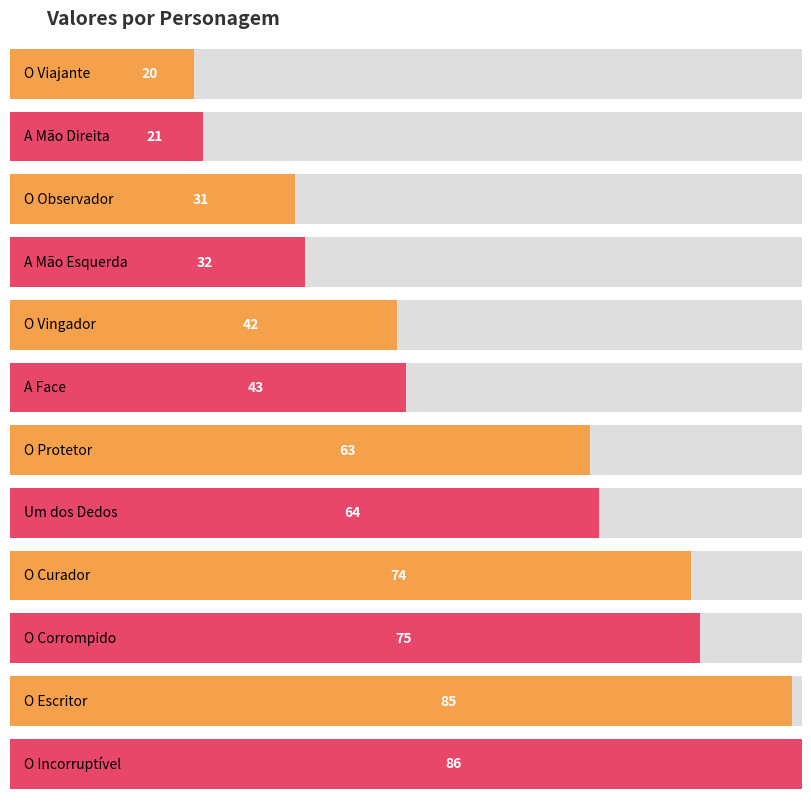

Reading left to right, extract all data points from this chart.

O Viajante=20	A Mão Direita=21	O Observador=31	A Mão Esquerda=32	O Vingador=42	A Face=43	O Protetor=63	Um dos Dedos=64	O Curador=74	O Corrompido=75	O Escritor=85	O Incorruptível=86